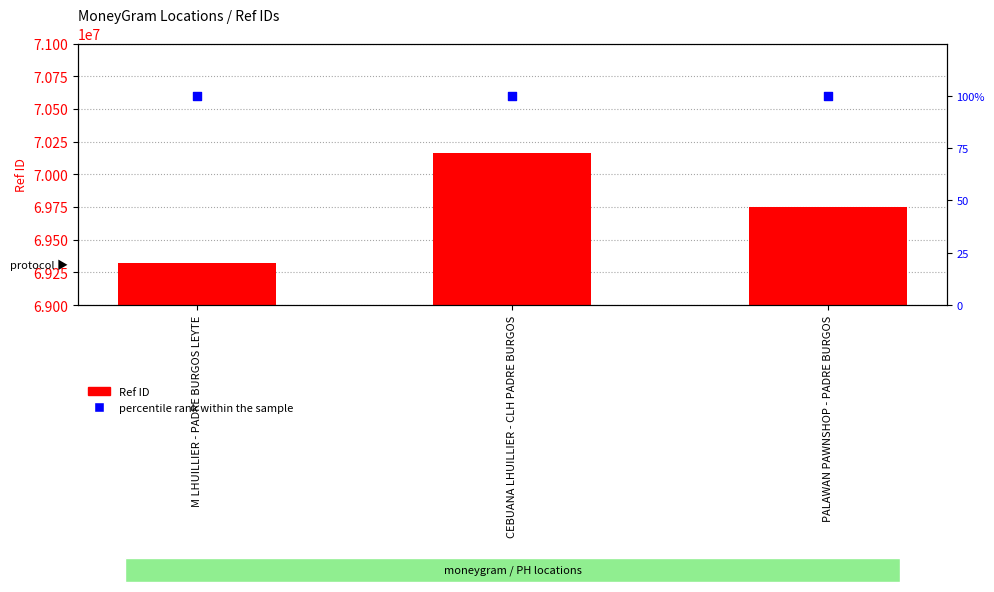

Which series reaches the minimum Y coordinate?

percentile rank within the sample